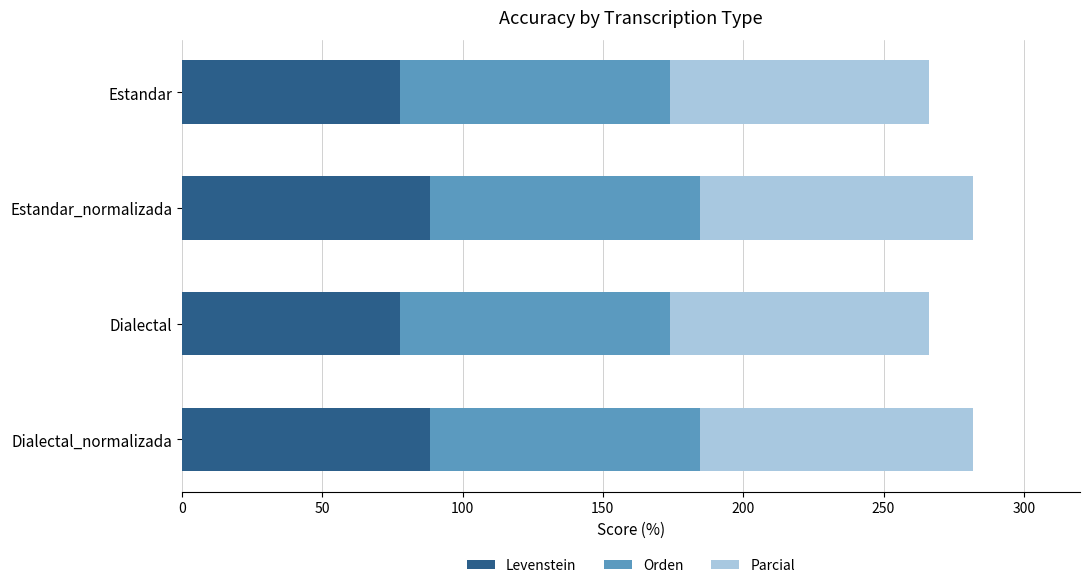

Is it true that Levenstein equals 88.4 at Estandar_normalizada?

True